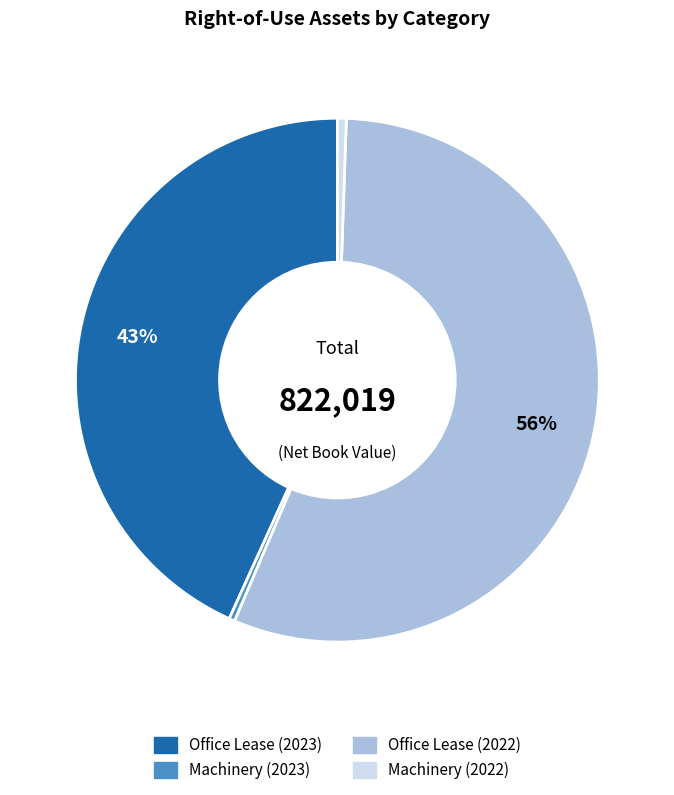

What percentage is the Machinery (2022) slice, to the nearest percent?

1%